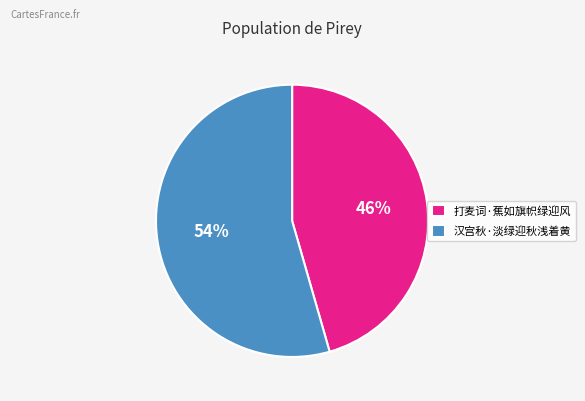

Do 汉宫秋·淡绿迎秋浅着黄 and 打麦词·蕉如旗帜绿迎风 together represent more than half of the pie?

Yes